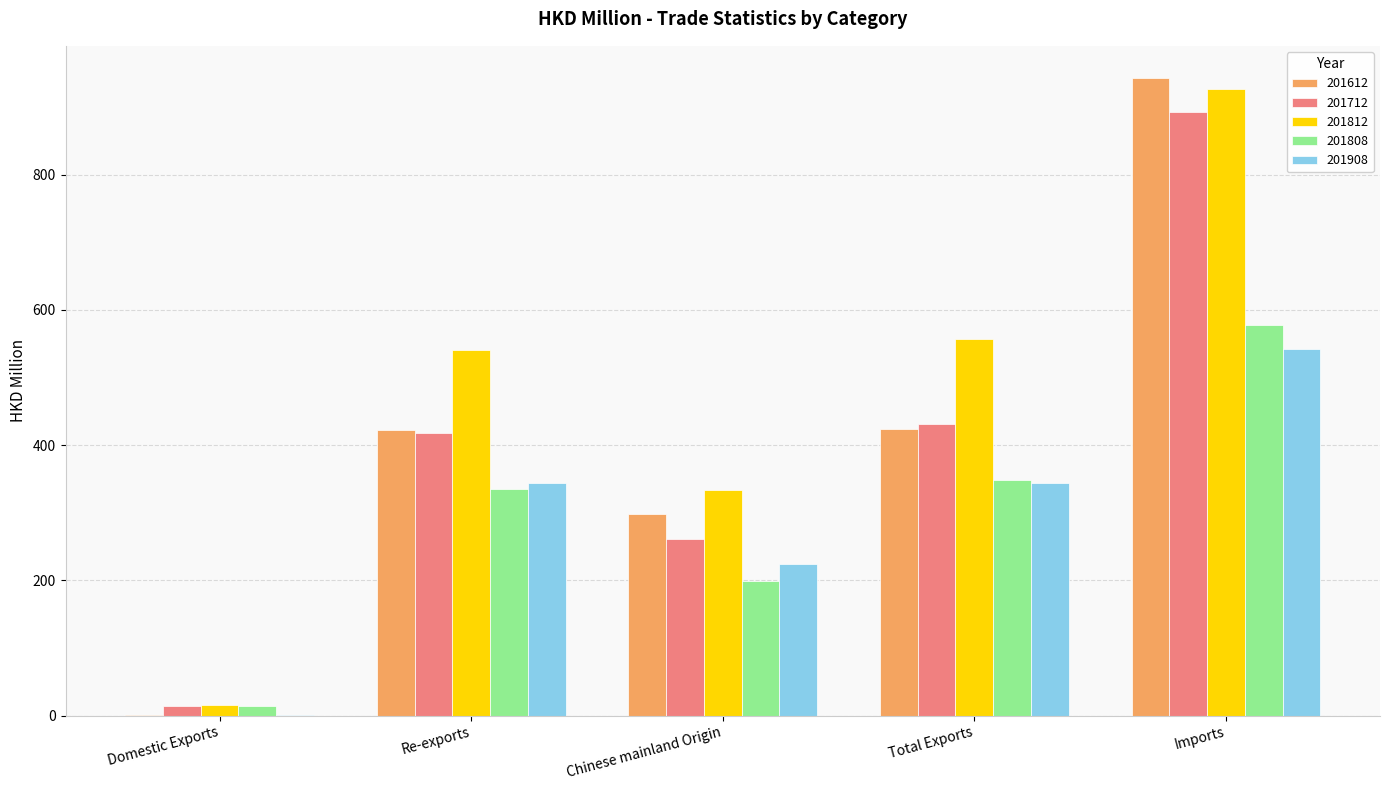

Between Re-exports and Imports, which series saw the biggest shift?

201612